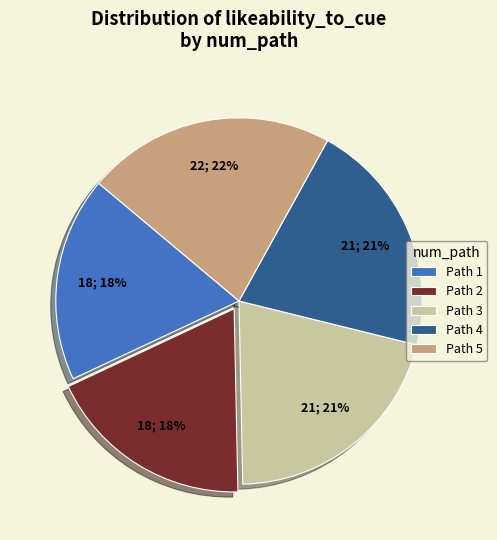

The Path 5 slice represents 28% of the pie. True or false?

False